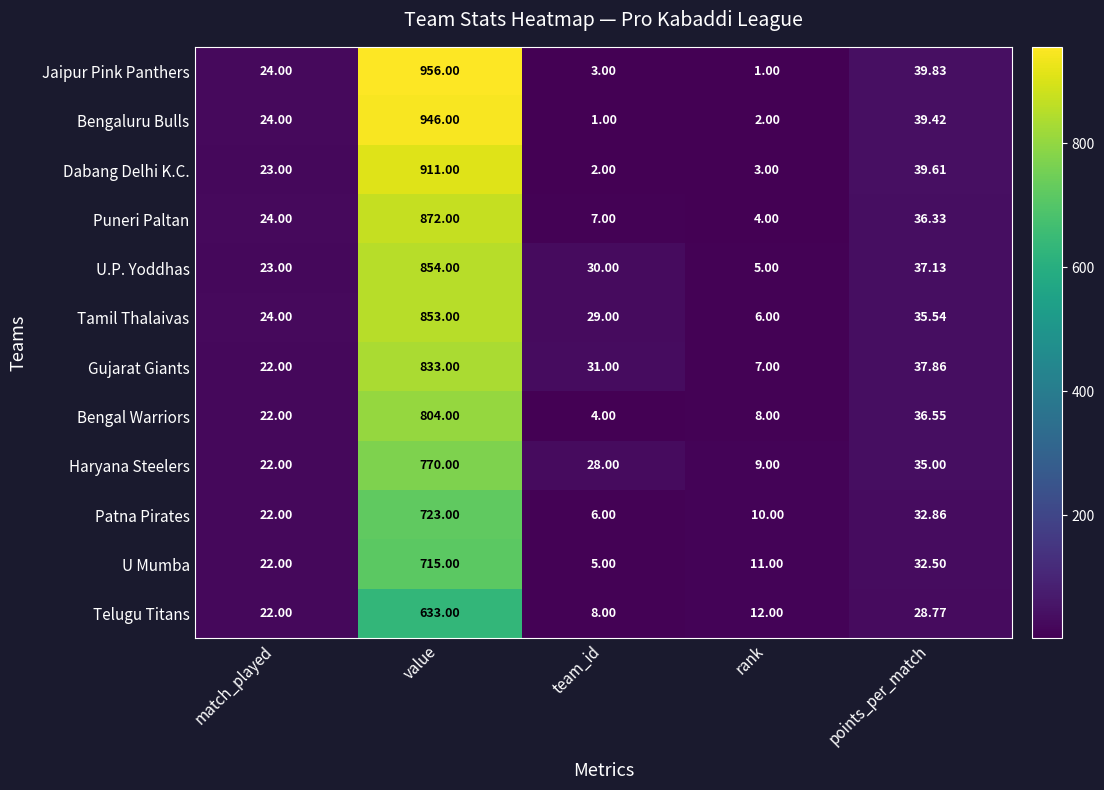

Which category has the highest value in the Tamil Thalaivas series?

value